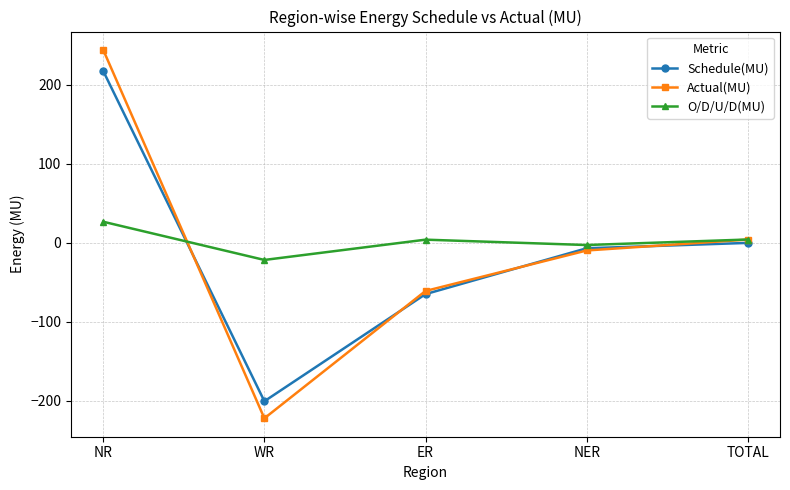

What is the difference between the Actual(MU) values at TOTAL and ER?

65.1